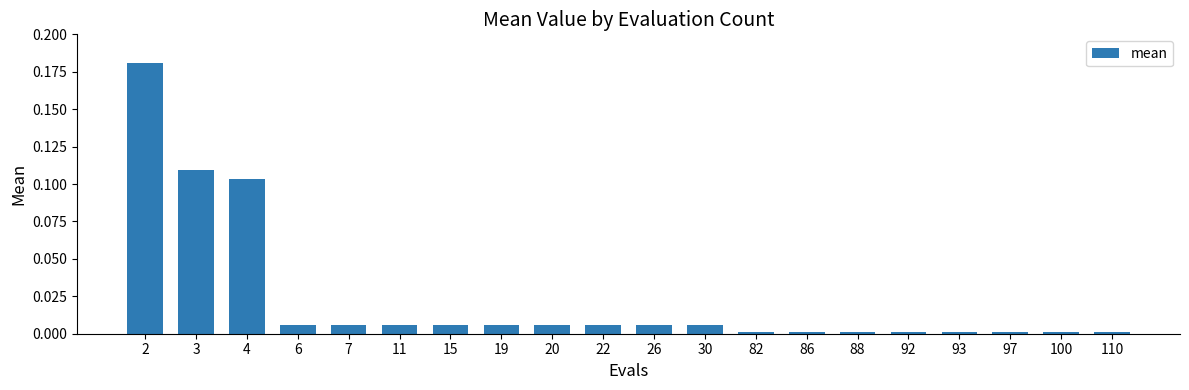

The chart shows a value of 0.0 at 110. True or false?

True